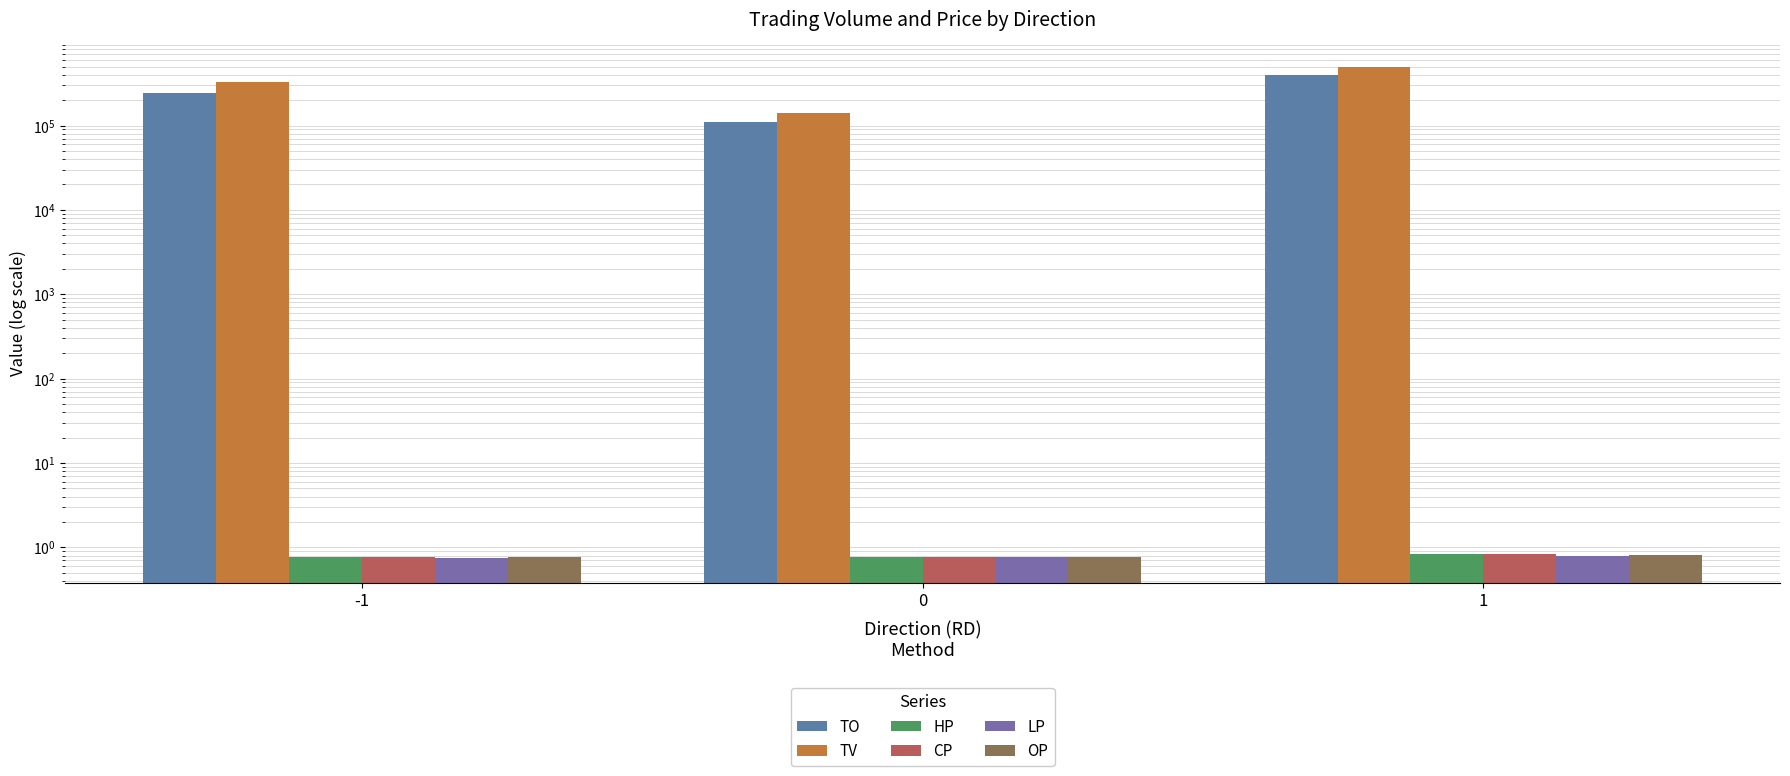

Which category has the lowest value in the HP series?

-1